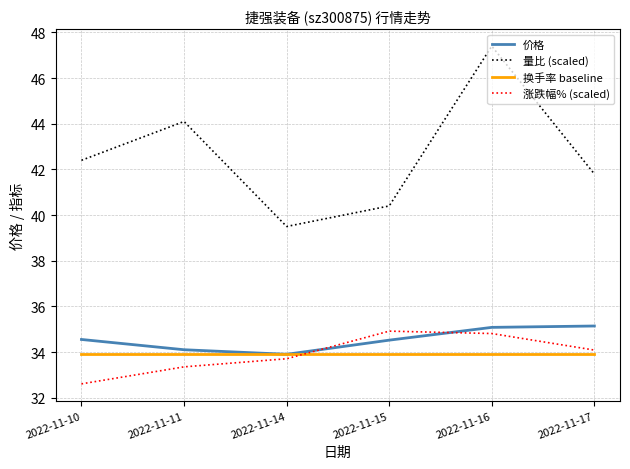

What is the lowest value of the 涨跌幅% (scaled) series?

32.6